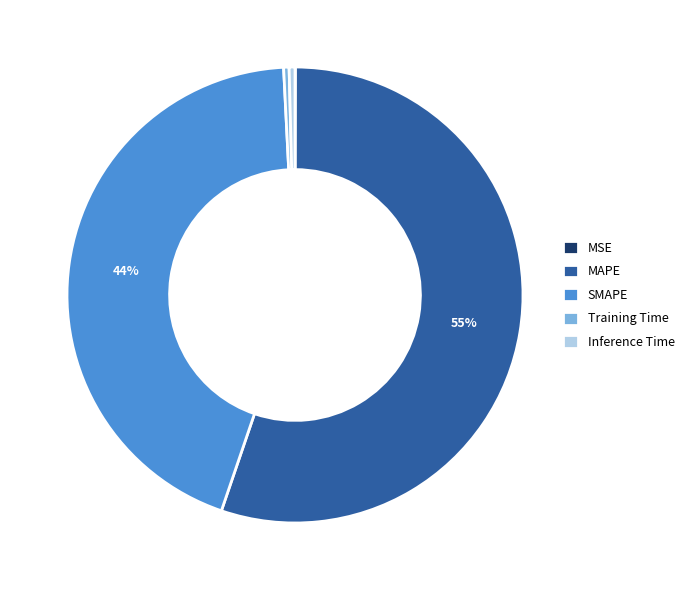

Which category accounts for the majority?

MAPE